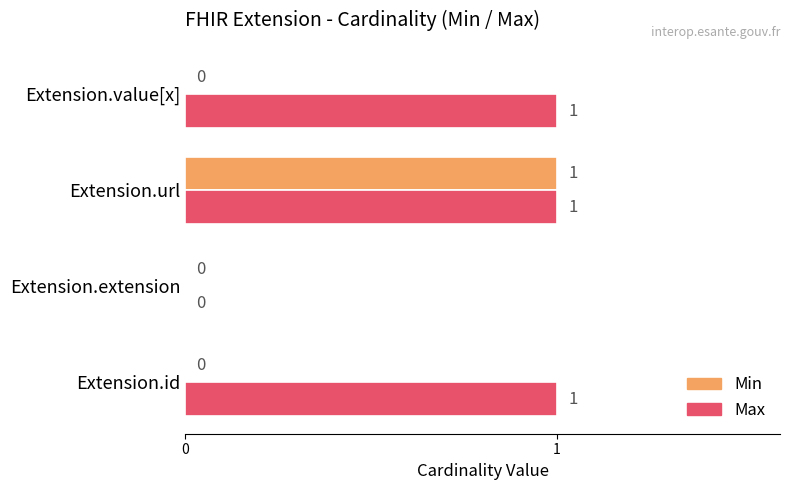

The Min series shows 0 at Extension.value[x]. True or false?

True